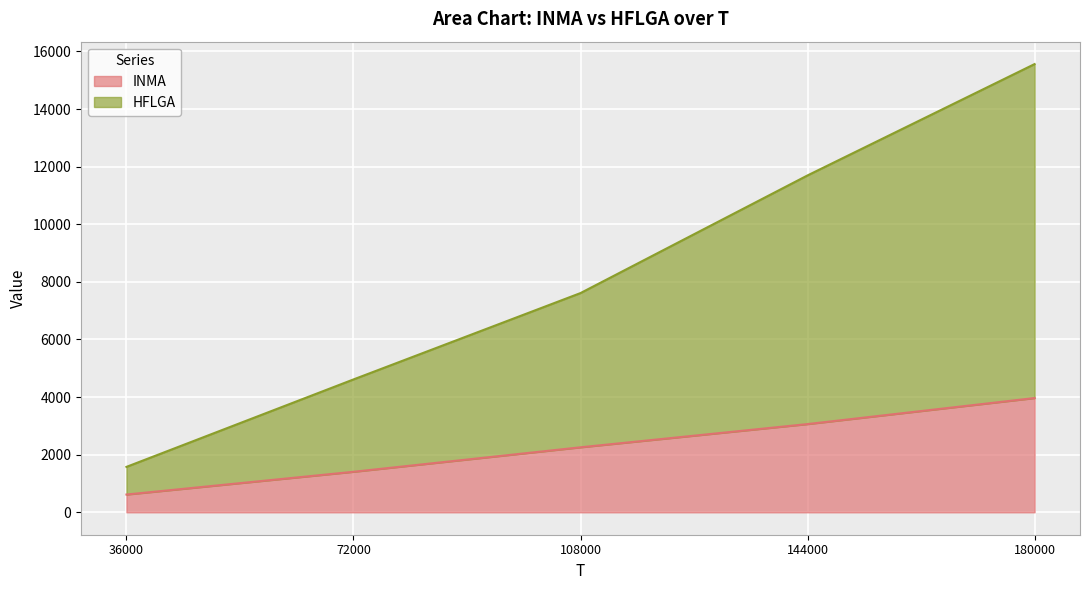

How many data points in HFLGA are above 7611?

3